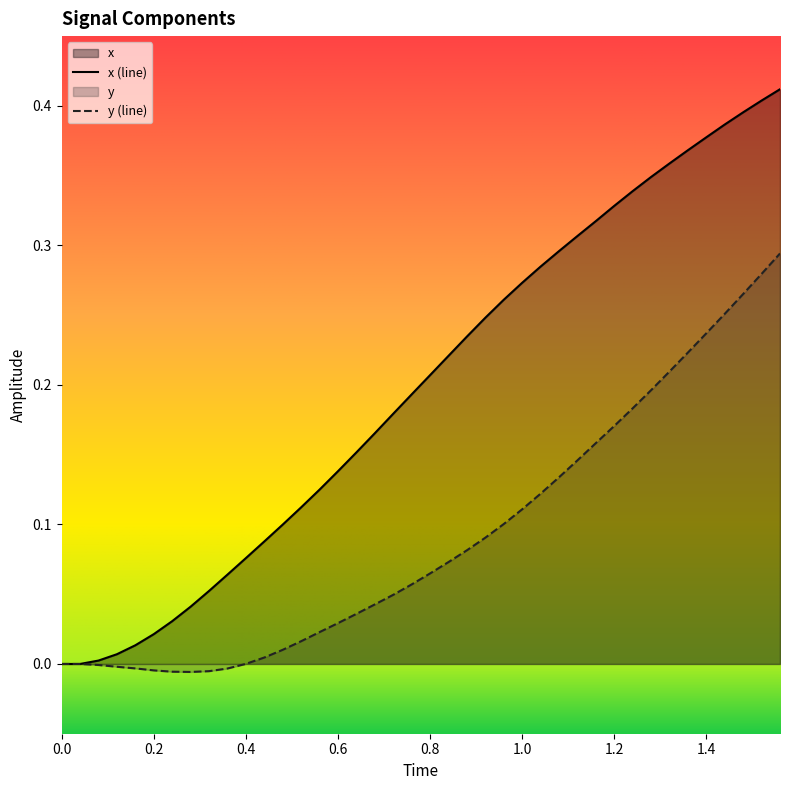

Which series has the largest total across all categories?

x (line)